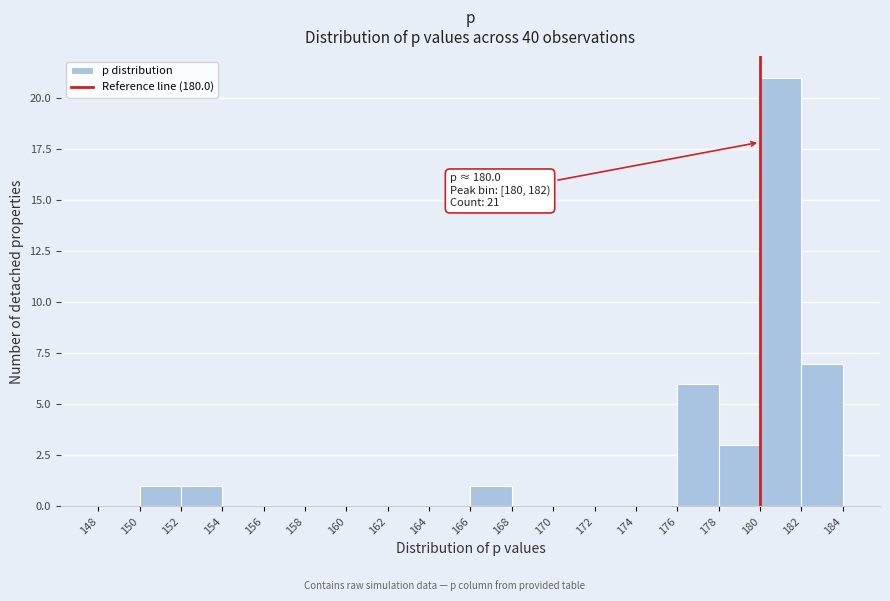

Which range on the x-axis has the tallest bar?

180 to 182